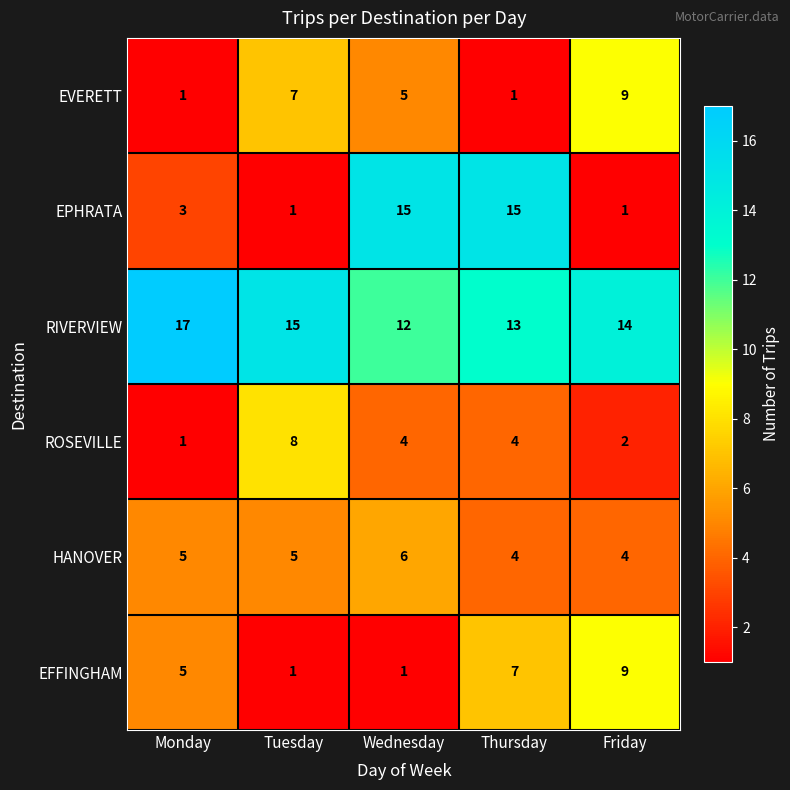

The EPHRATA series shows 15 at Thursday. True or false?

True